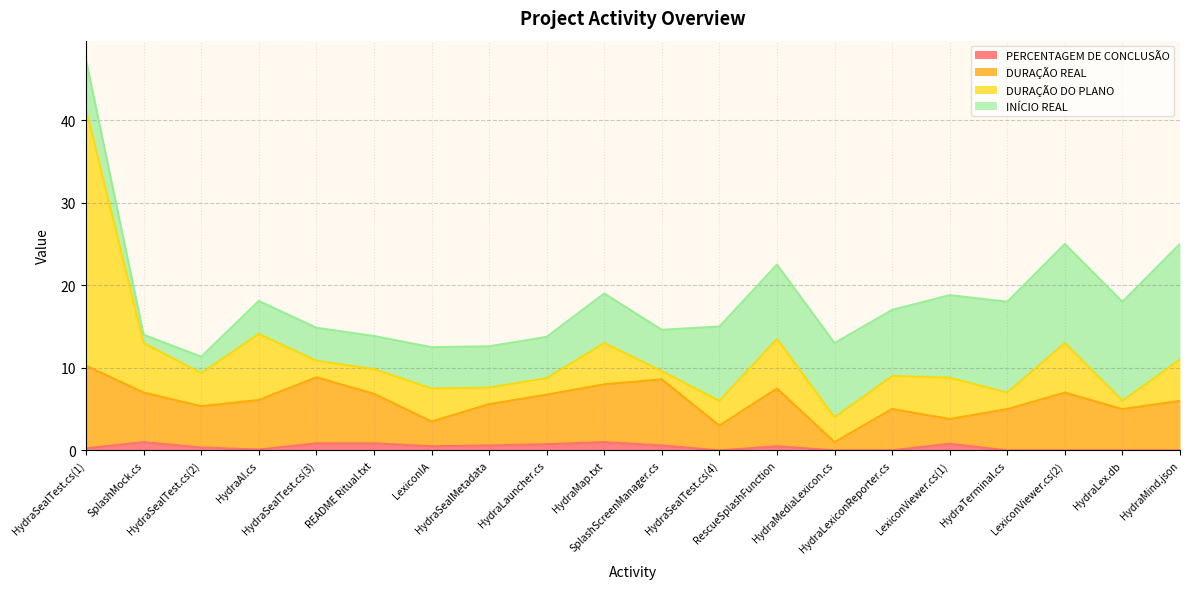

At which category is the sum across all series the highest?

HydraSealTest.cs(1)